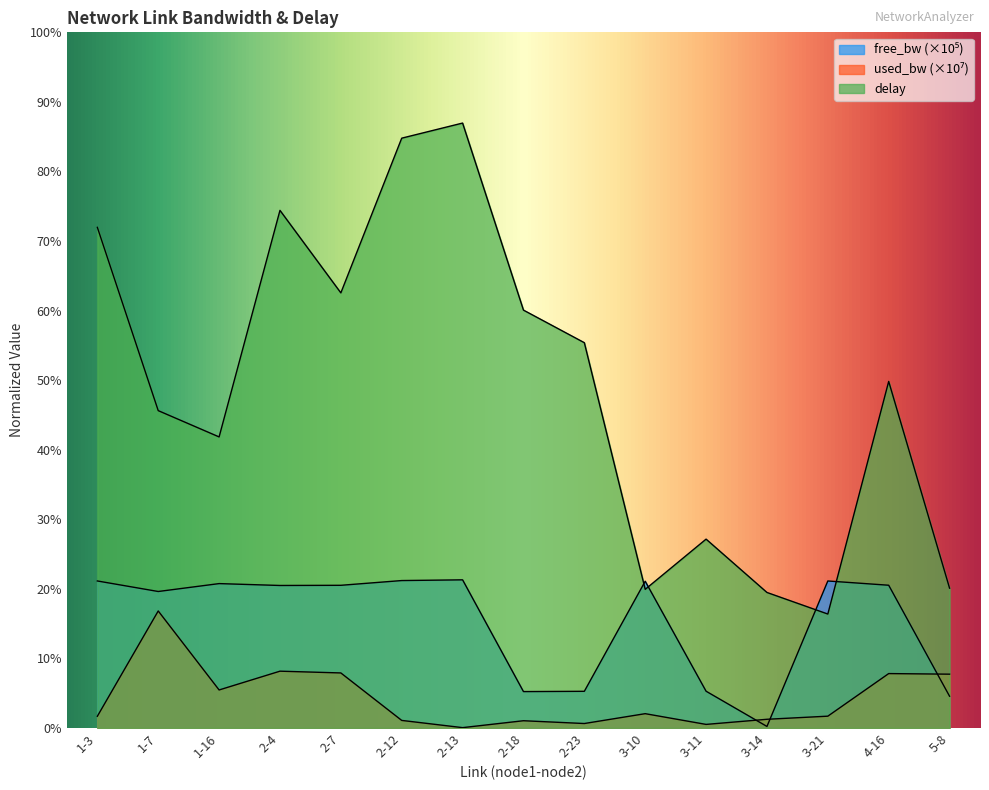

What is the value of the delay point at the 2nd from the left?

2.1